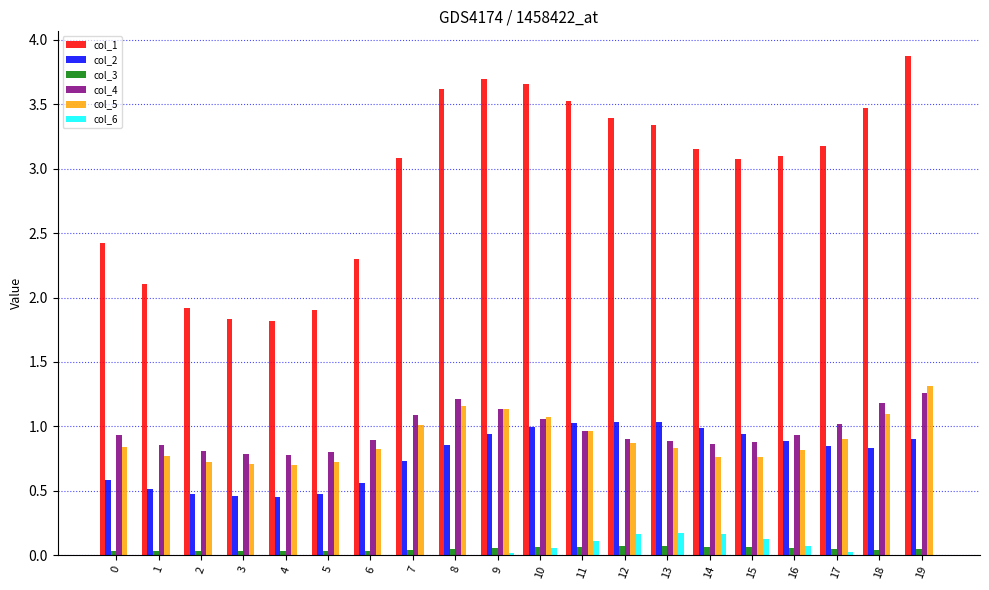

What are all the series names shown in the legend?

col_1, col_2, col_3, col_4, col_5, col_6